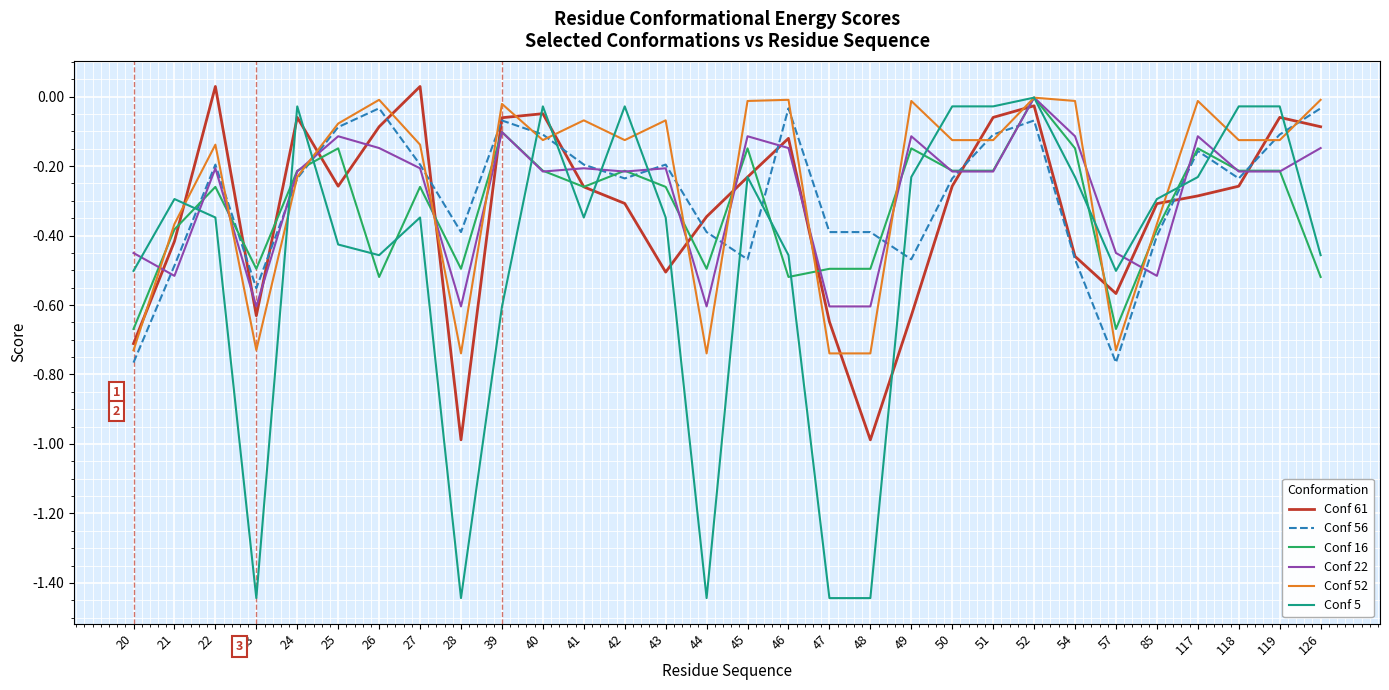

At which category is the sum across all series the highest?

52